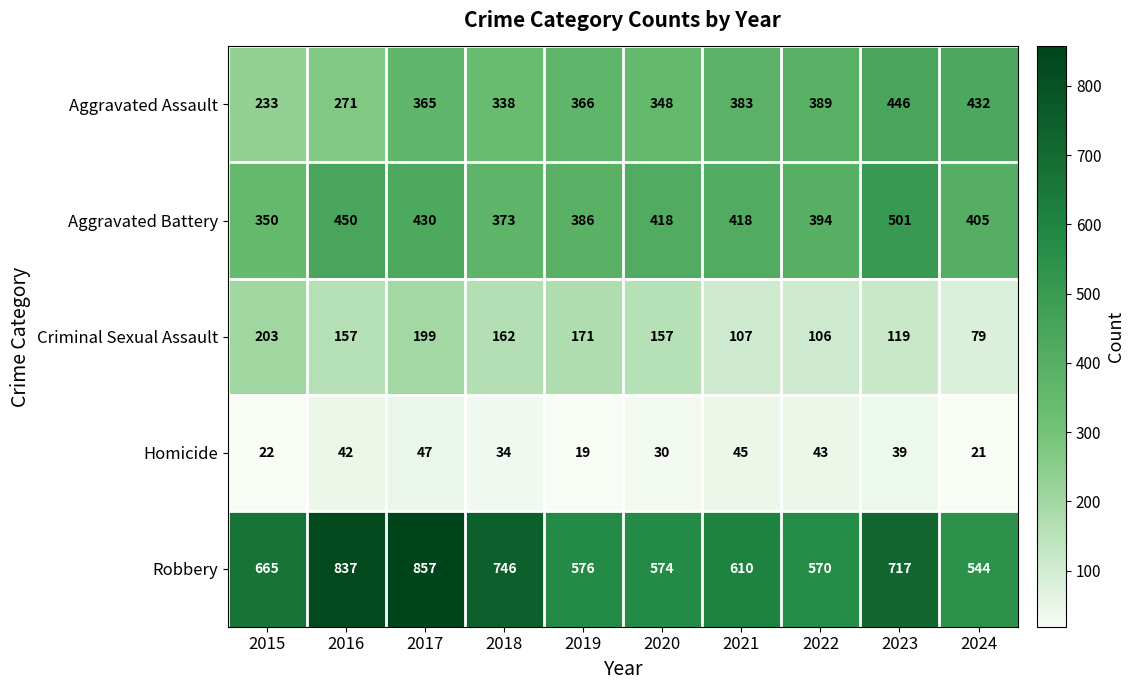

At how many categories does at least one series exceed 346?

10